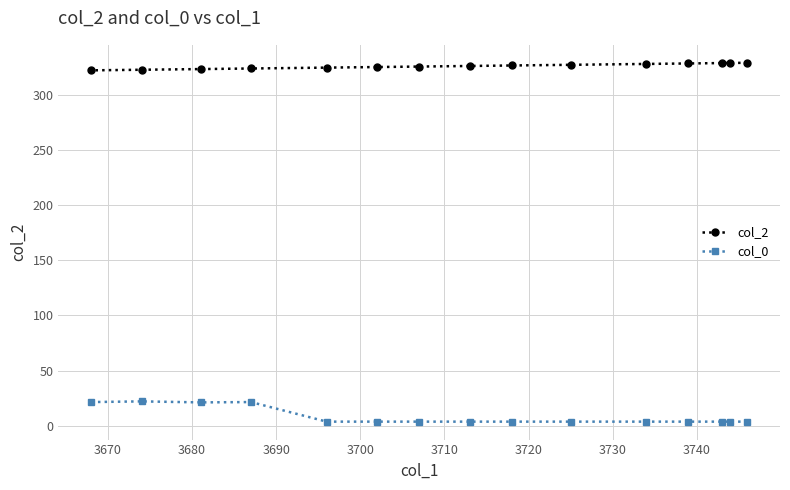

What is the value of the col_0 point at the 11th from the left?

3.7